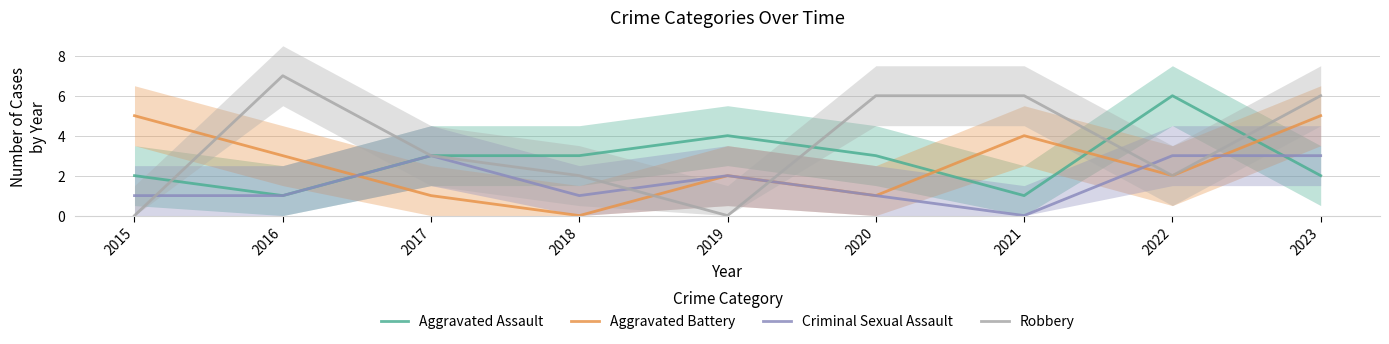

Which has a higher value, 2022 or 2020?

2022